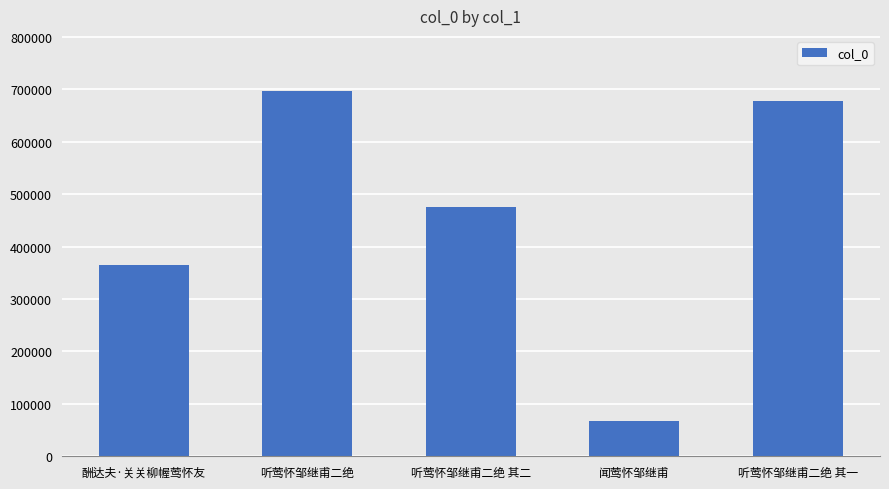

Which label corresponds to the largest value in the chart?

听莺怀邹继甫二绝